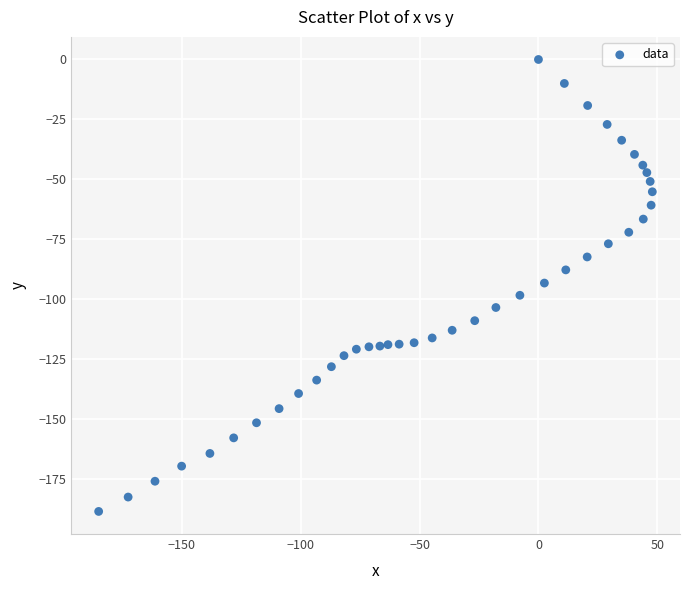

What is the range of Y values (max minus min)?

188.6